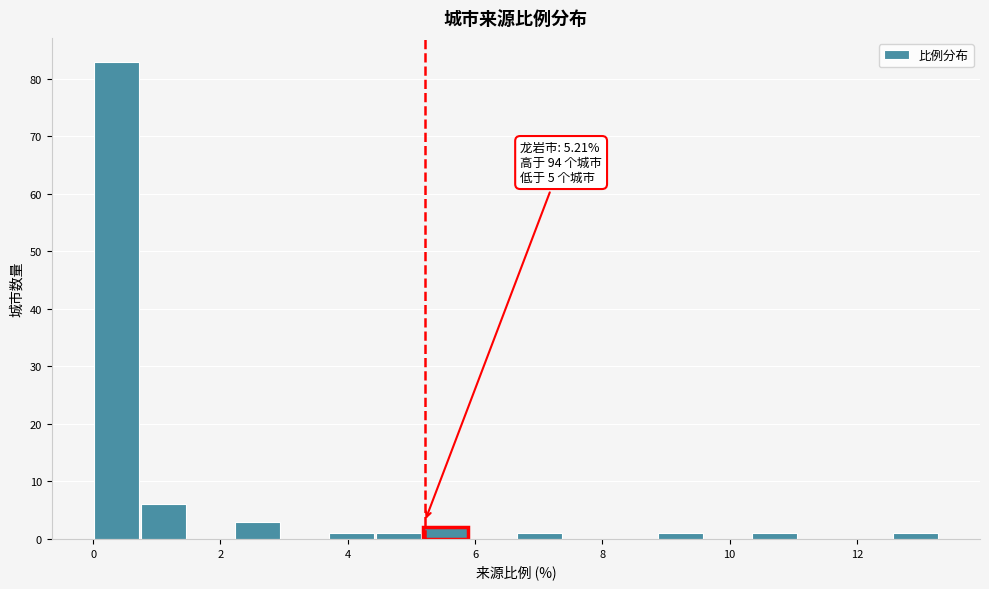

Around what value on the x-axis is the tallest bar? Give the approximate position of its centre, as read against the axis.

0.4